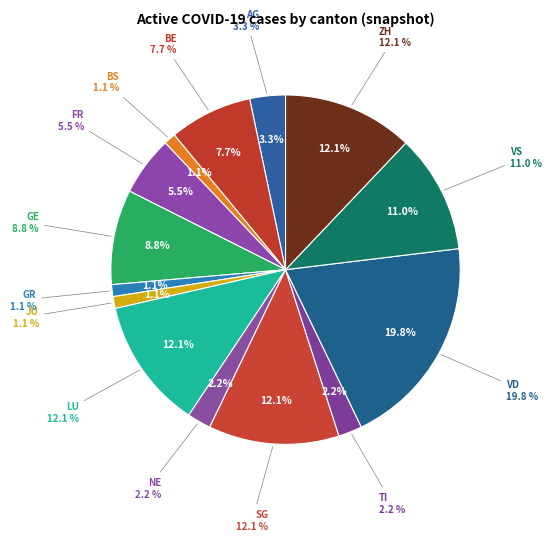

Combined, do GR and TI account for over 50%?

No